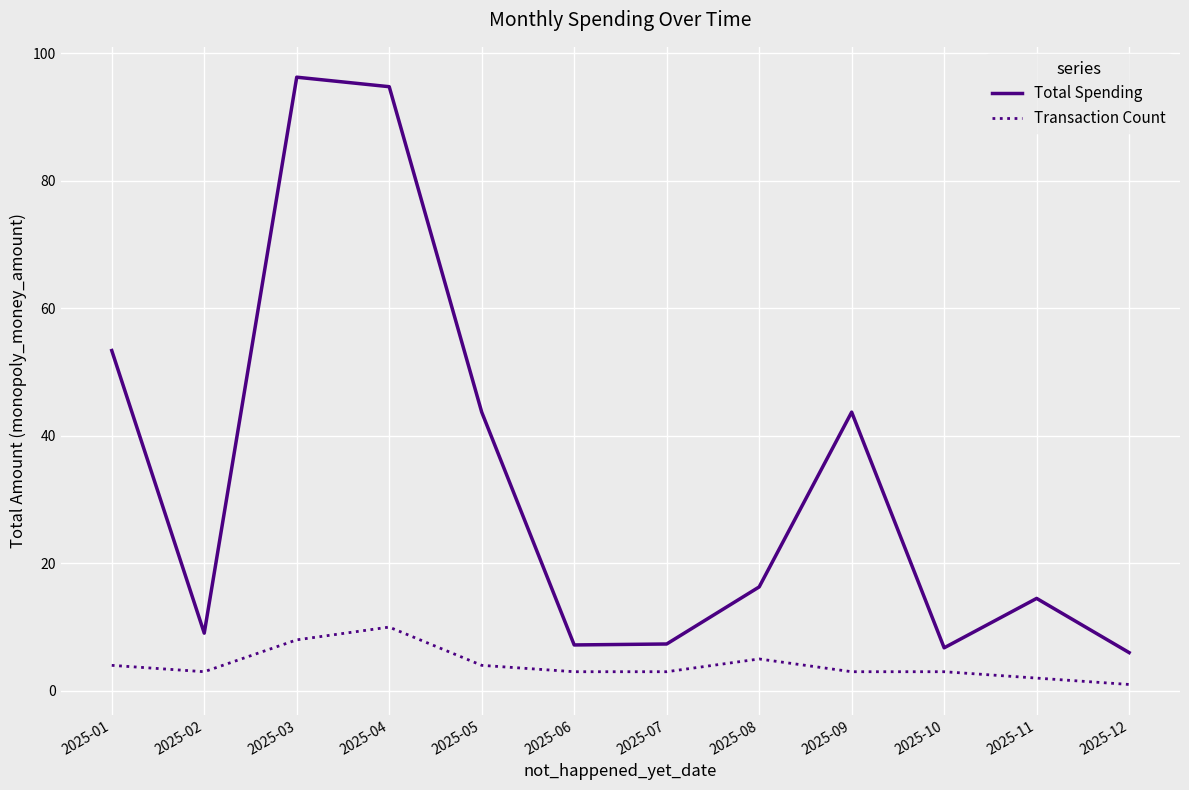

Which label corresponds to the largest value in the chart?

2025-03